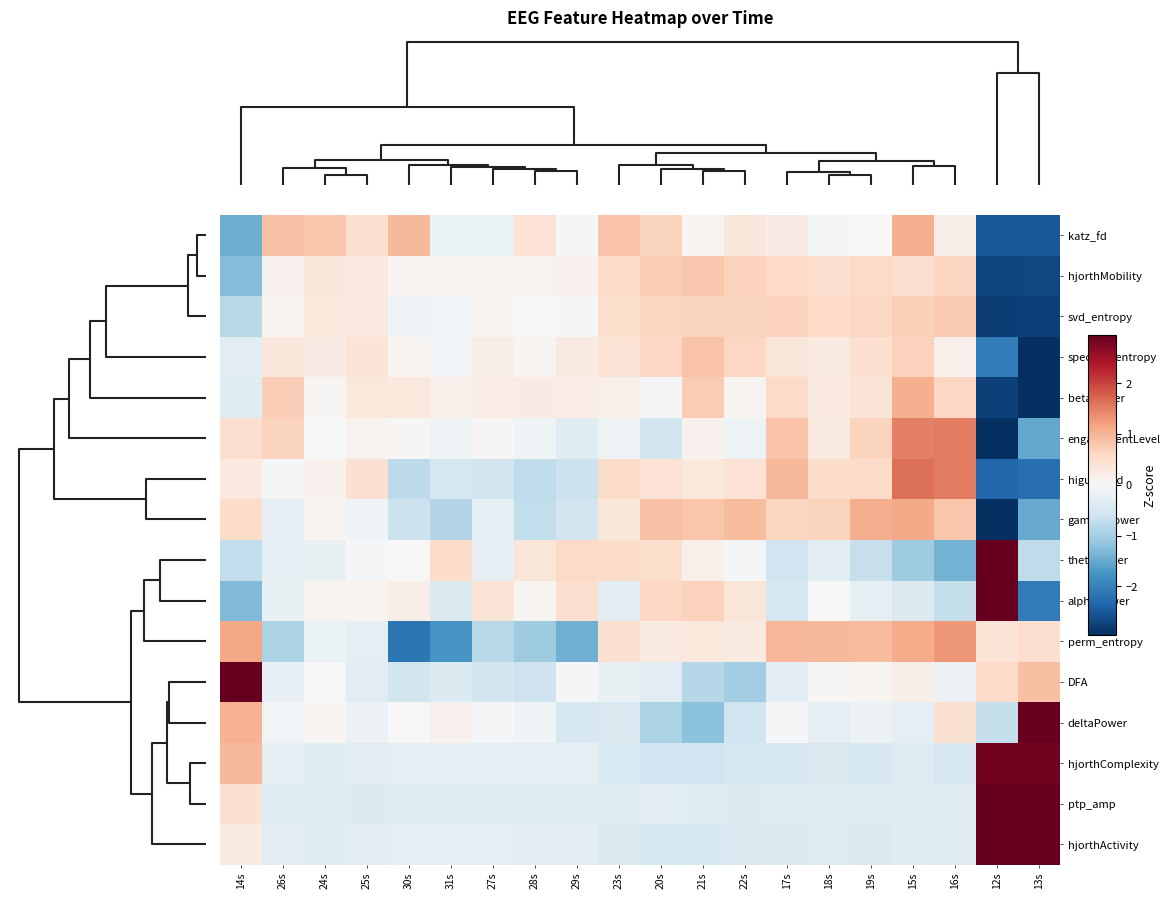

What is the greatest value displayed?

3.9